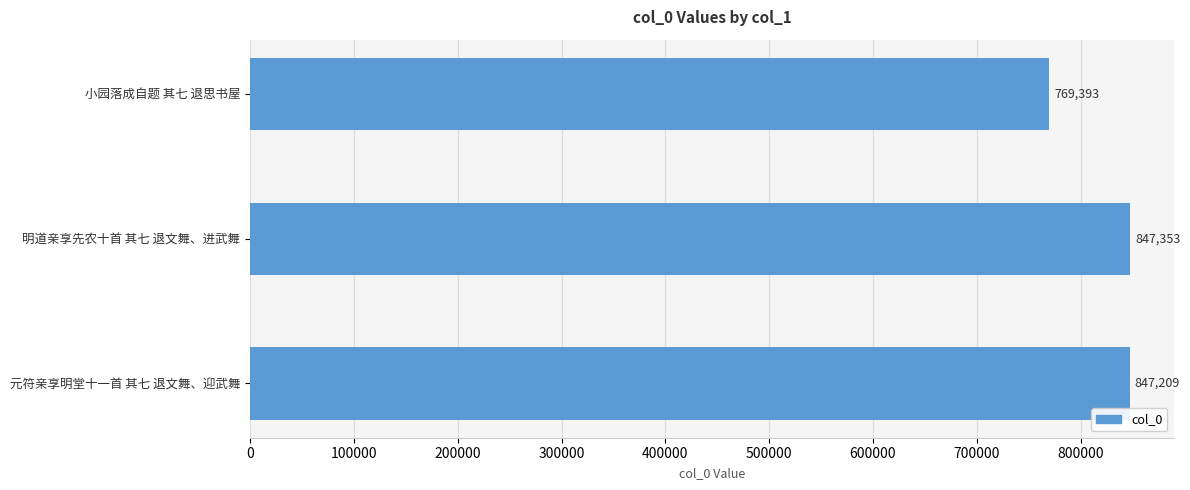

Approximately how many times larger is the value at 元符亲享明堂十一首 其七 退文舞、迎武舞 compared to 小园落成自题 其七 退思书屋?

1.1